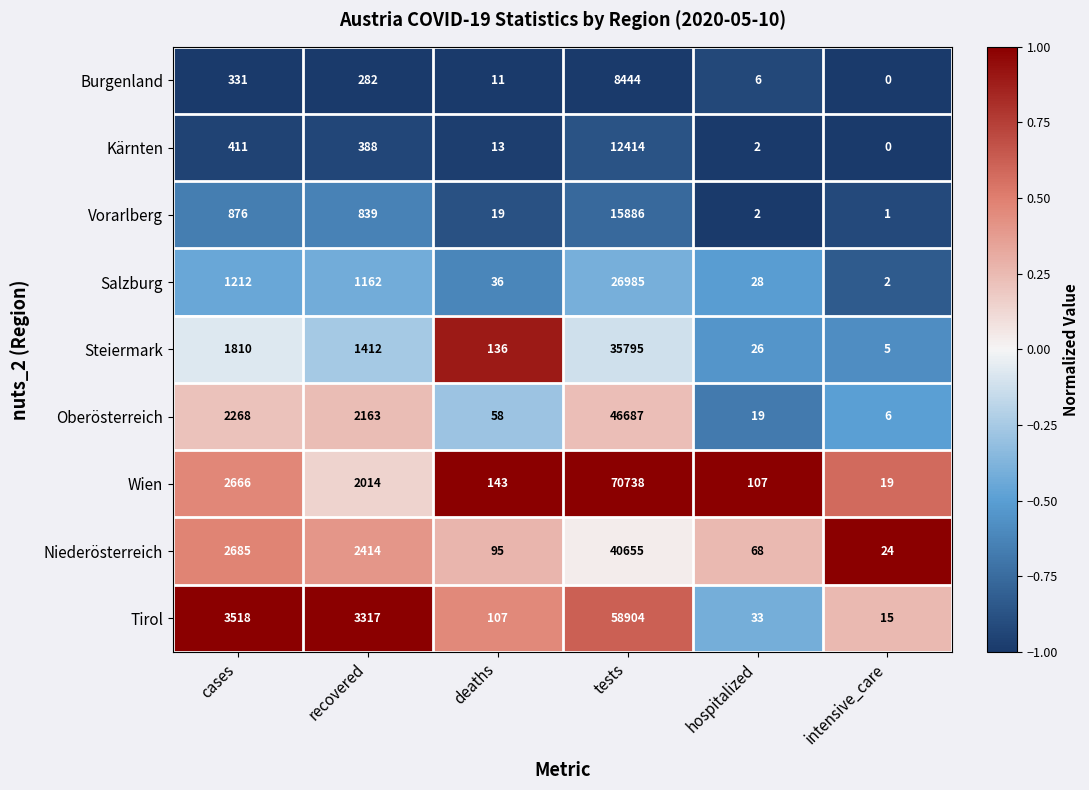

What is the difference between the maximum and second lowest values in the Burgenland series?

8438